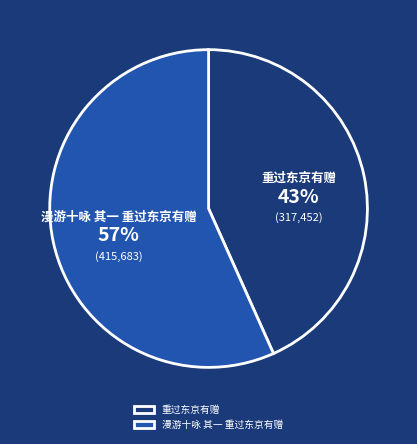

Rank the categories by value from highest to lowest.

漫游十咏 其一 重过东京有赠, 重过东京有赠